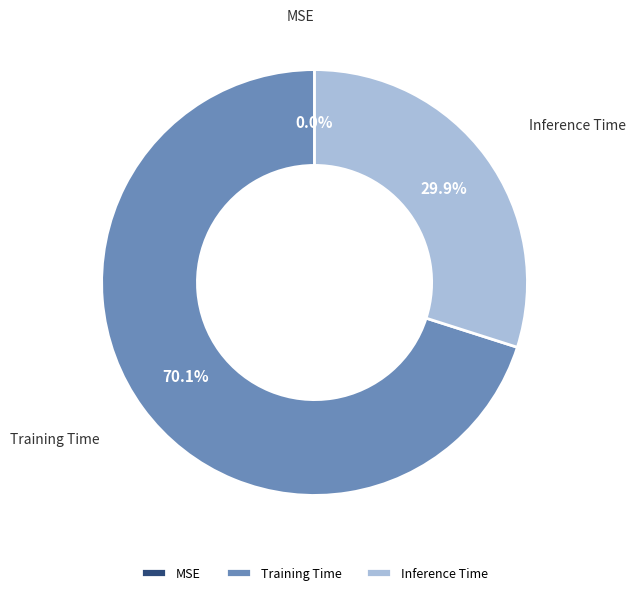

Which slice represents more than half of the pie?

Training Time